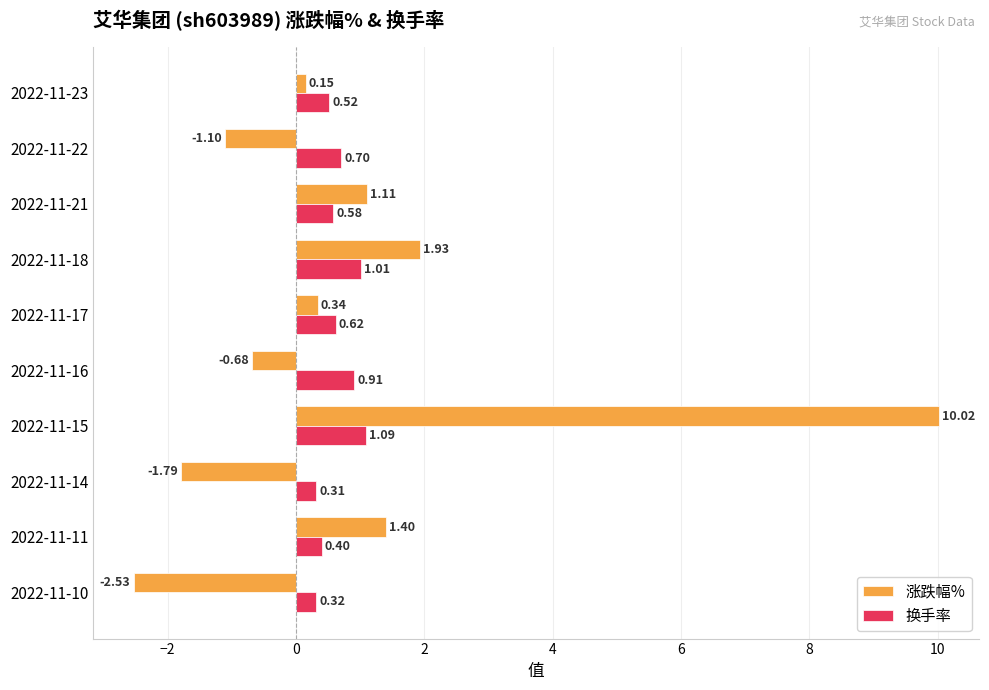

Between 2022-11-16 and 2022-11-14, which series saw the biggest shift?

涨跌幅%